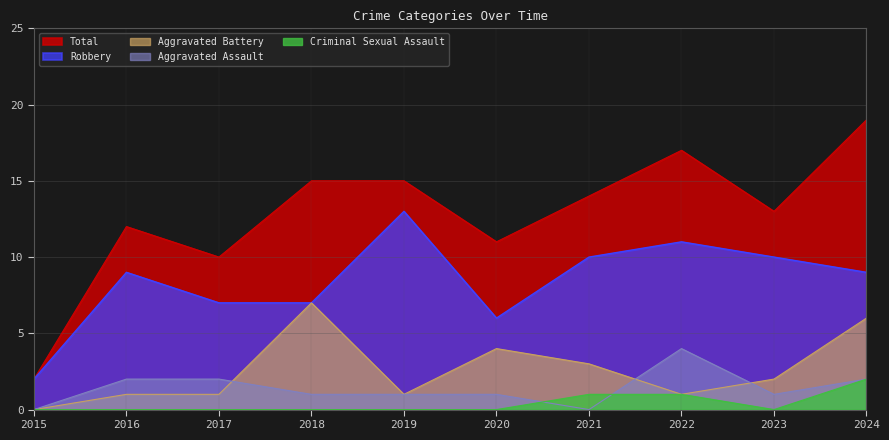

What are all the series names shown in the legend?

Total, Robbery, Aggravated Battery, Aggravated Assault, Criminal Sexual Assault